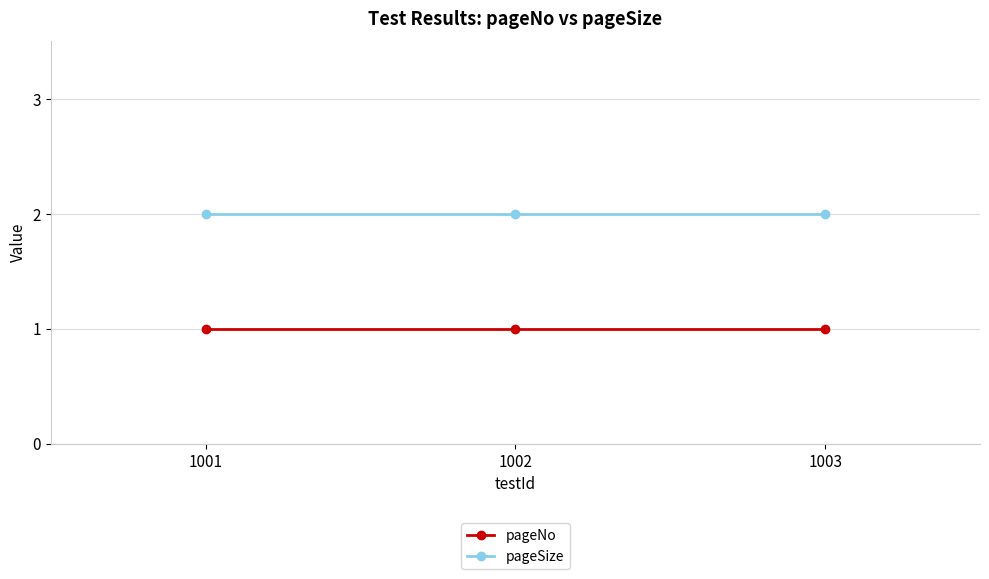

What is the average value of the pageSize series?

2